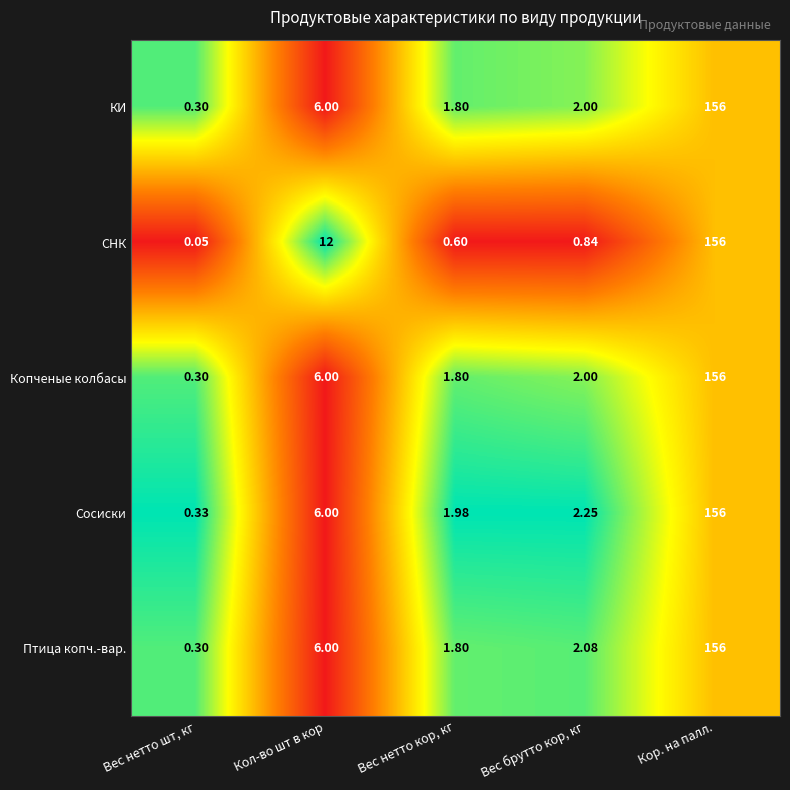

How many series are shown in this chart?

5